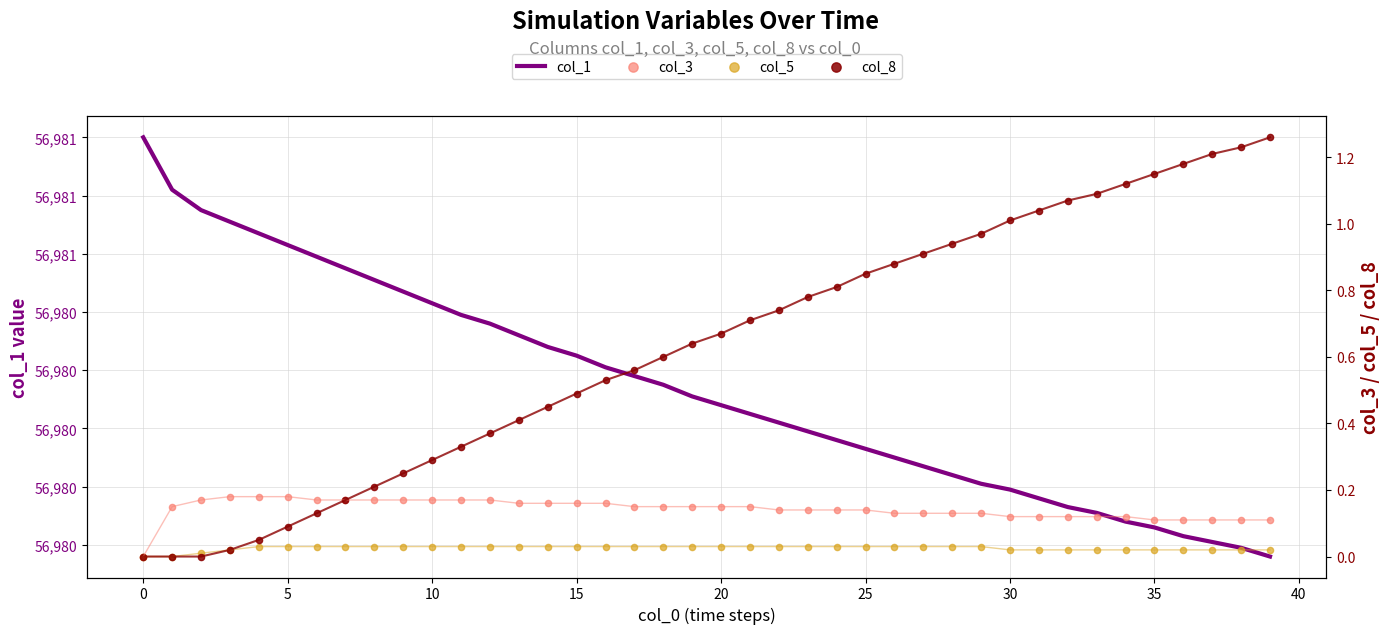

Which series reaches the minimum Y coordinate?

col_3